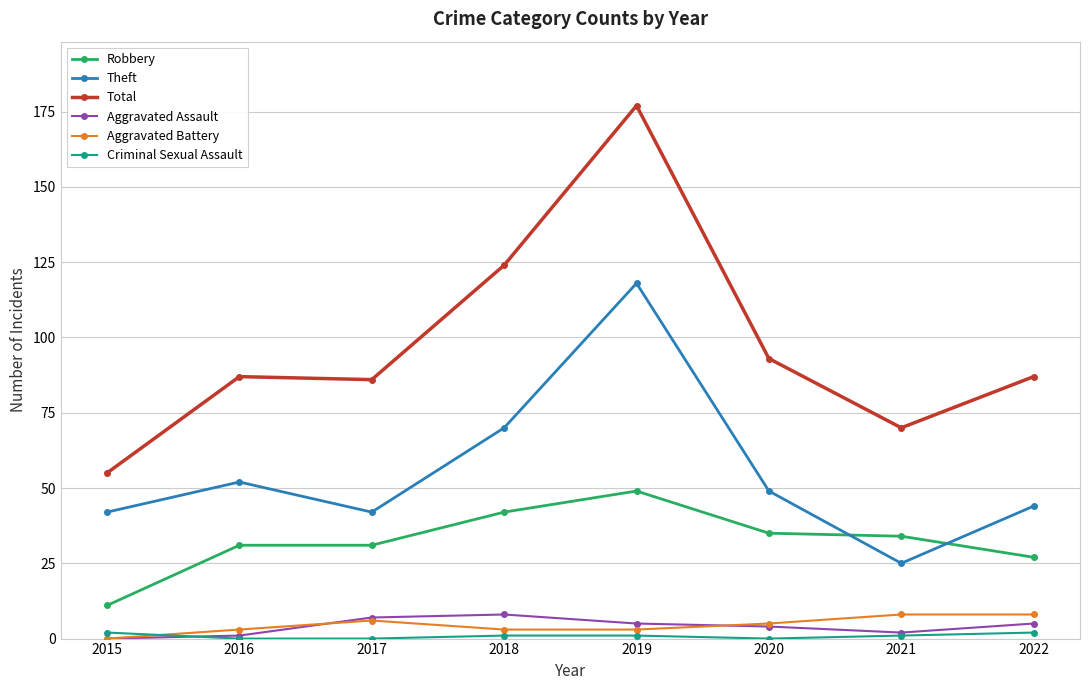

The Robbery series shows 62 at 2018. True or false?

False